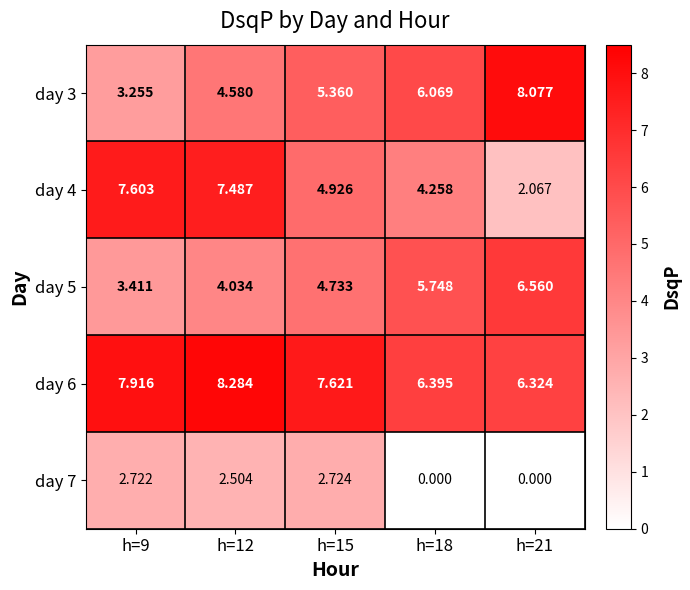

At how many categories does at least one series exceed 0?

5